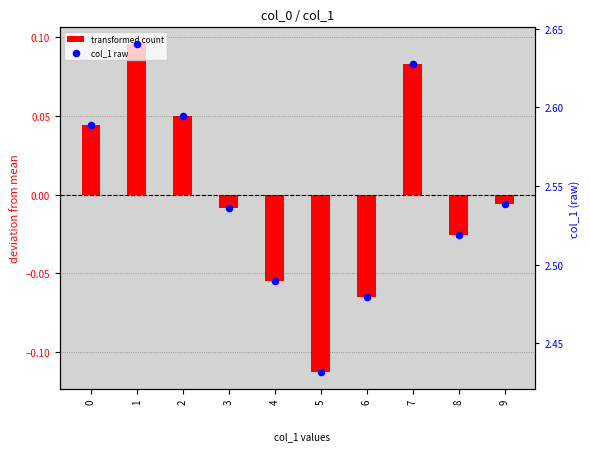

At how many categories does at least one series exceed 0?

10